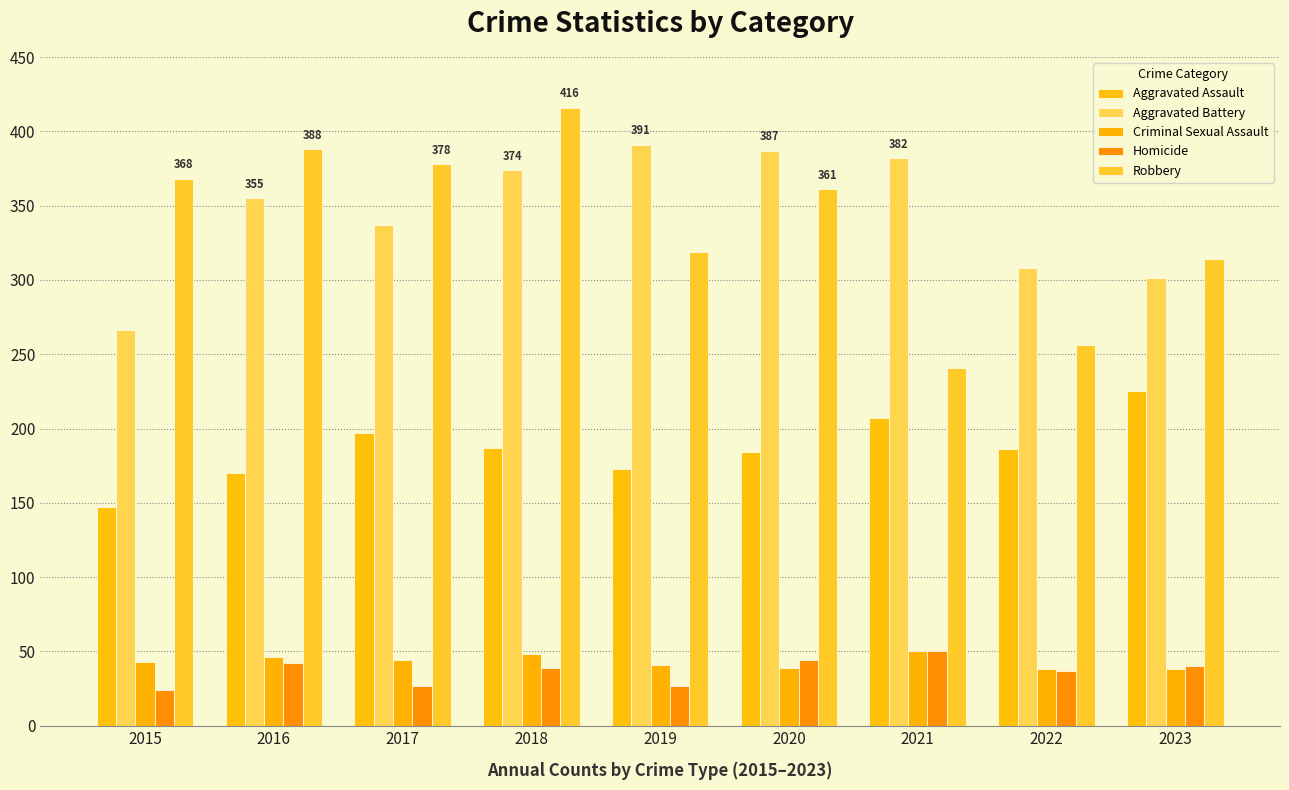

What is the difference between the maximum and minimum values in the Aggravated Battery series?

125